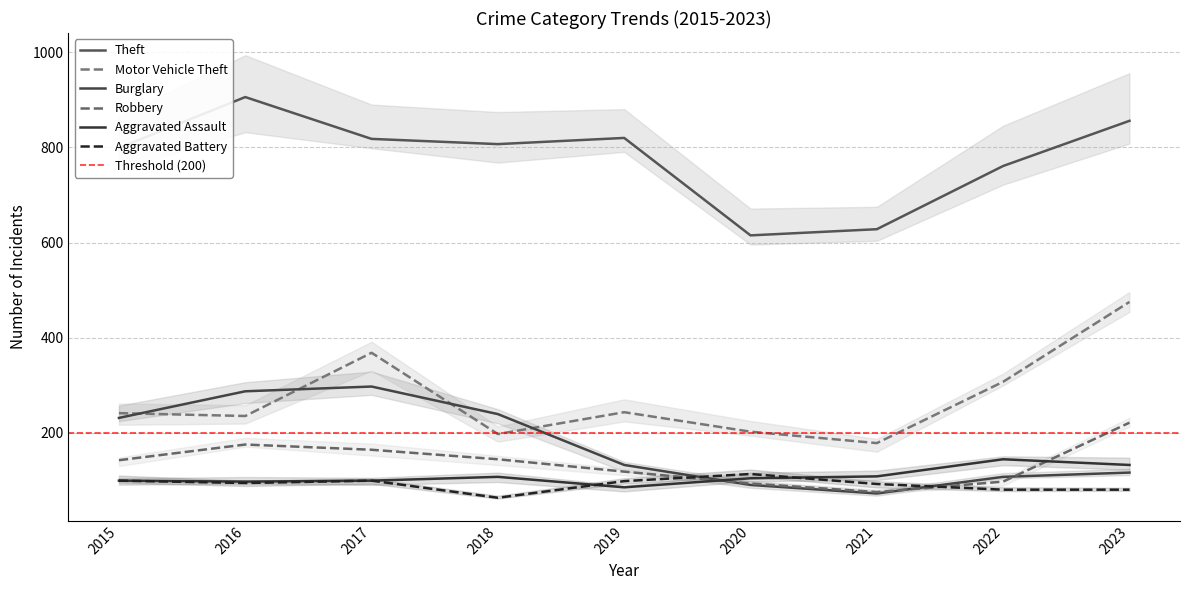

Reading left to right, list all the values displayed in this chart.

Theft: 799	906	818	807	820	615	628	761	856
Motor Vehicle Theft: 241	235	368	197	243	202	178	307	475
Burglary: 231	287	297	239	132	90	72	107	116
Robbery: 142	175	164	144	118	93	75	97	221
Aggravated Assault: 99	97	99	107	85	104	108	144	132
Aggravated Battery: 99	94	99	63	98	113	92	80	80